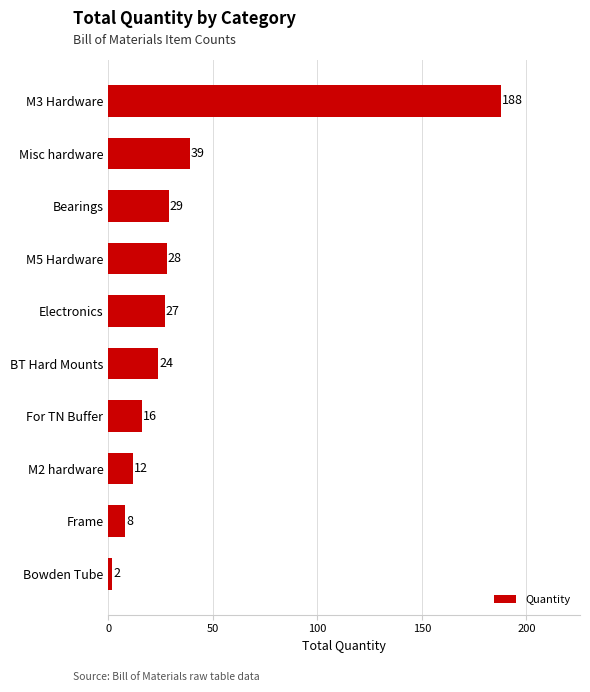

What is the approximate value at For TN Buffer?

16